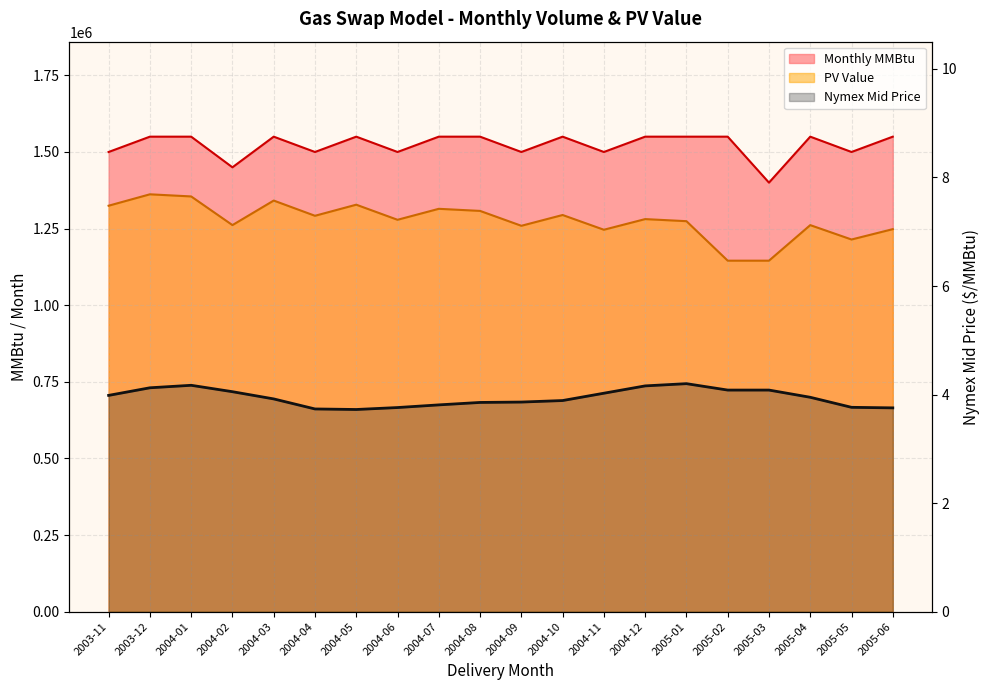

Which series has the largest range (max minus min)?

PV Value